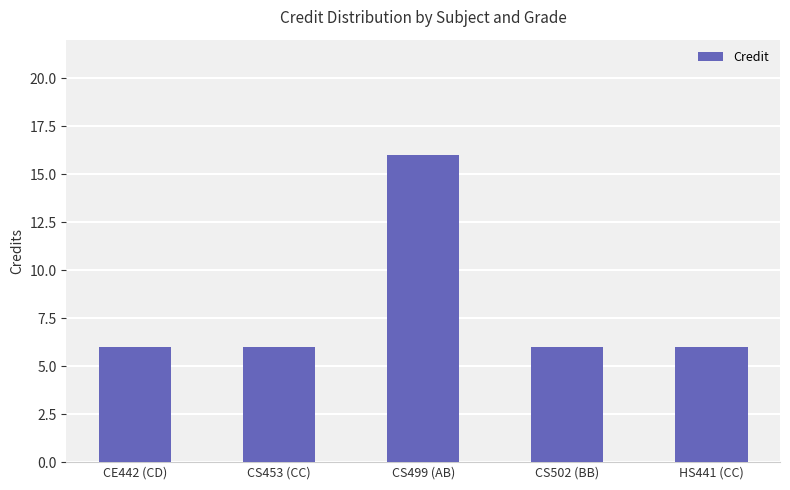

Which label corresponds to the largest value in the chart?

CS499 (AB)